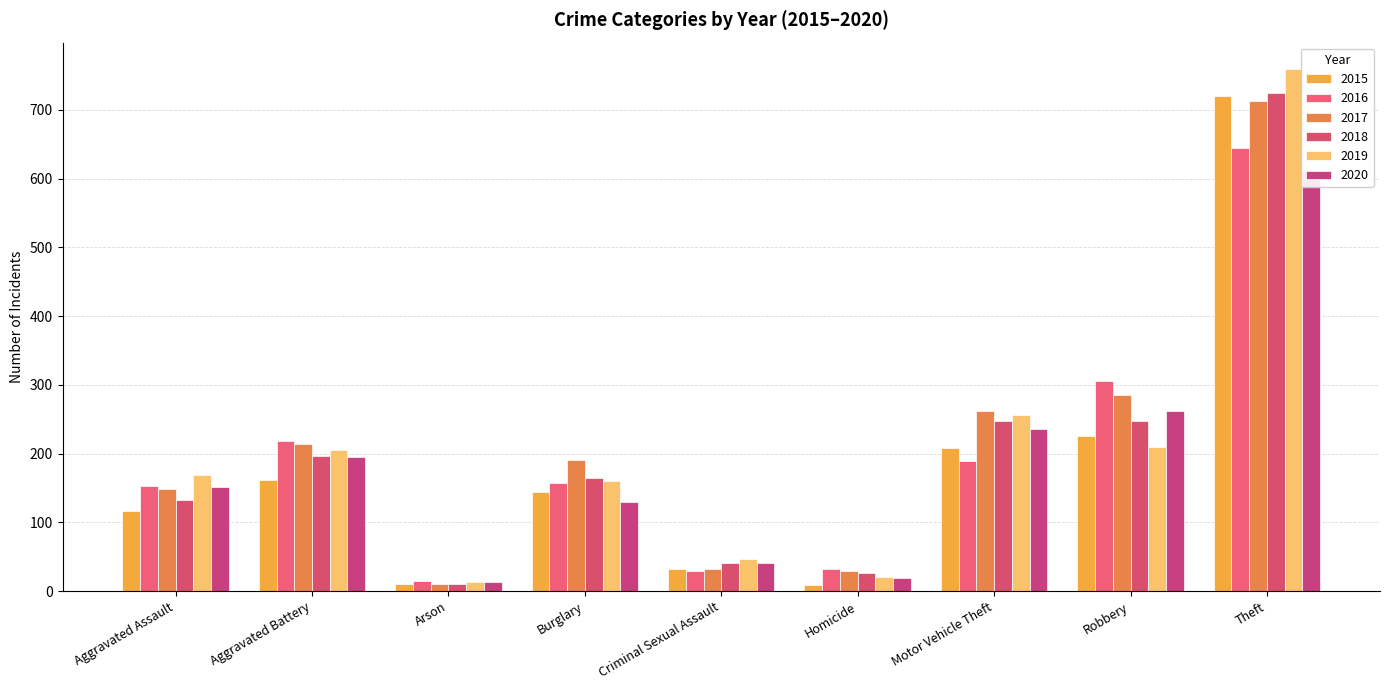

What is the difference between the 2015 values at Robbery and Criminal Sexual Assault?

194